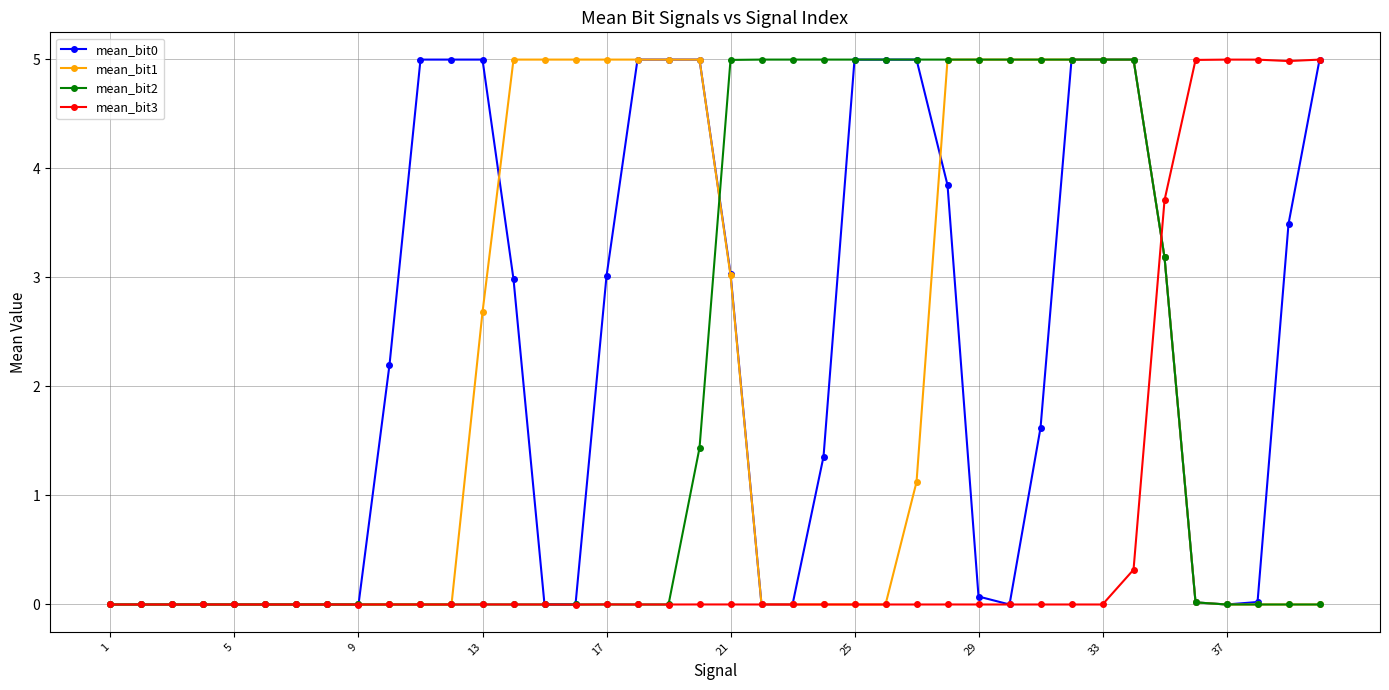

What is the maximum value shown in the chart?

5.0